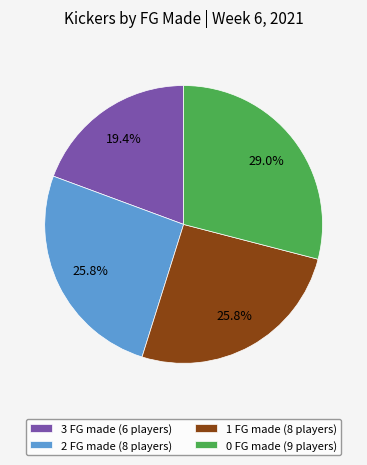

Is the sum of 3 FG made (6 players) and 2 FG made (8 players) greater than half?

No